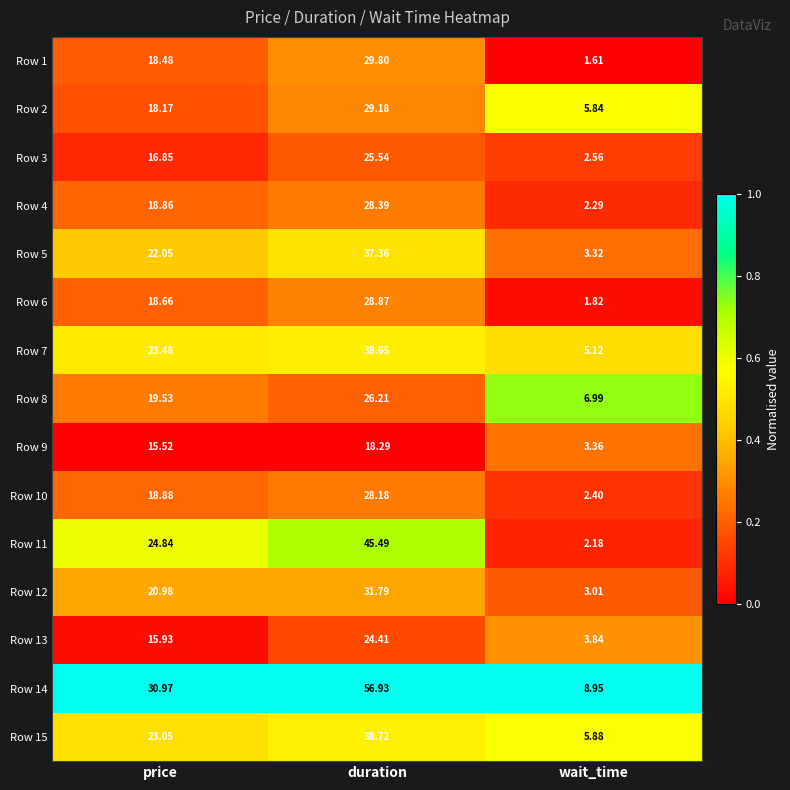

Which series has the largest range (max minus min)?

Row 14